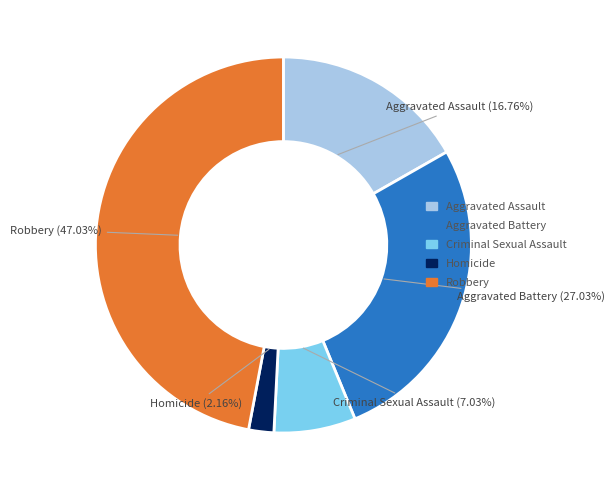

The Aggravated Assault slice represents 17% of the pie. True or false?

True